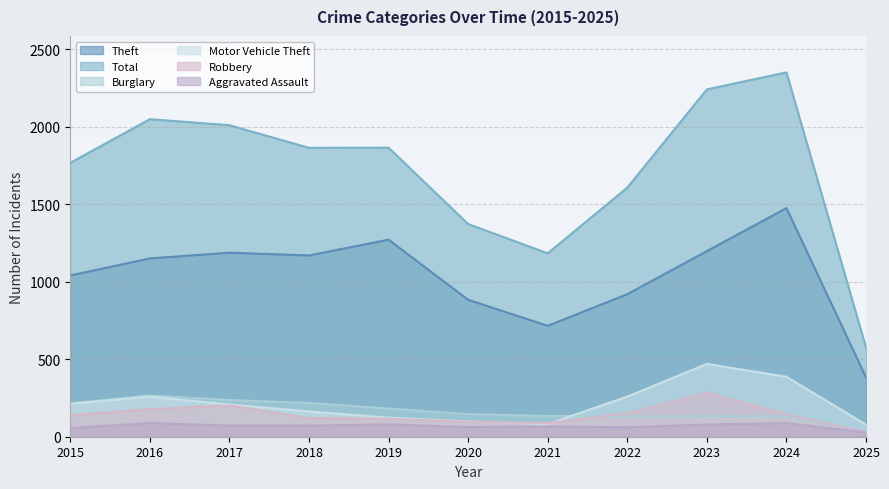

Which series changed the most between 2015 and 2019?

Theft